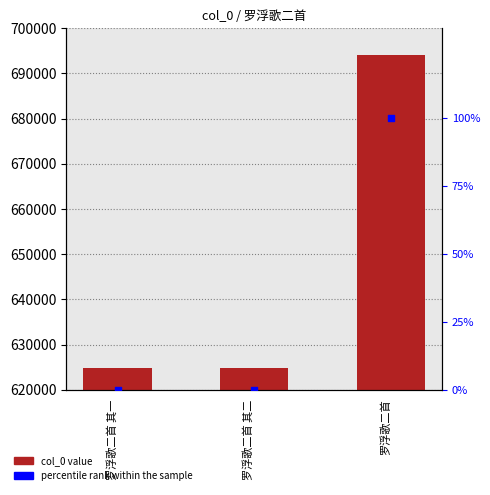

Which series contains the highest Y value?

col_0